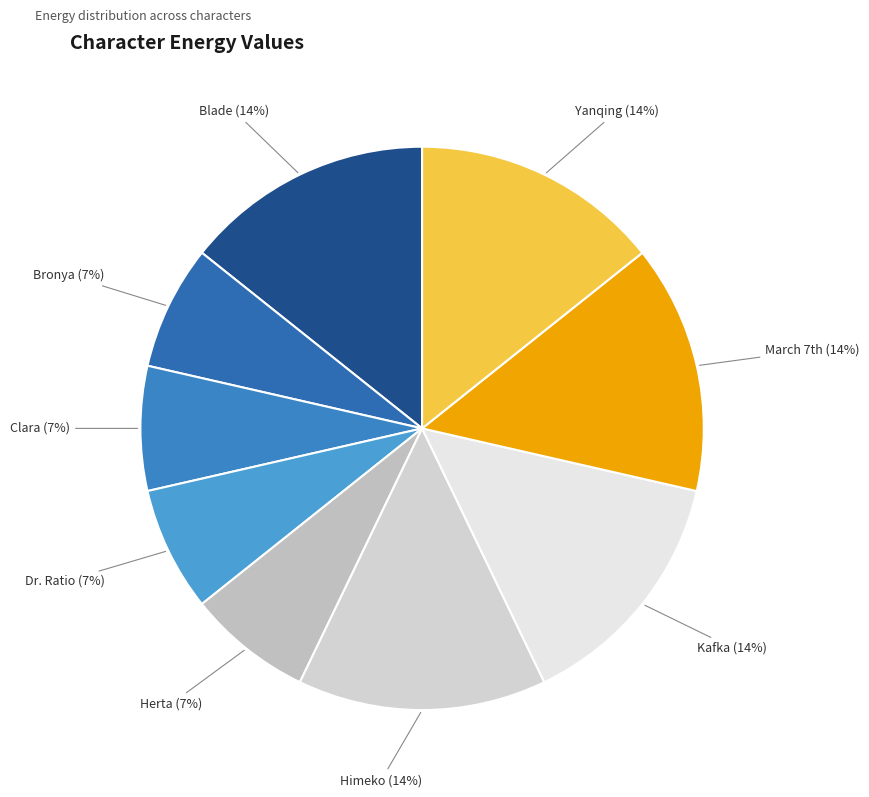

Do Herta and Dr. Ratio together represent more than half of the pie?

No